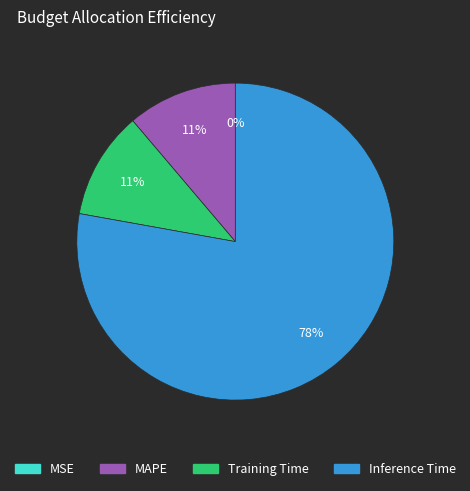

What is the largest slice in the pie chart?

Inference Time